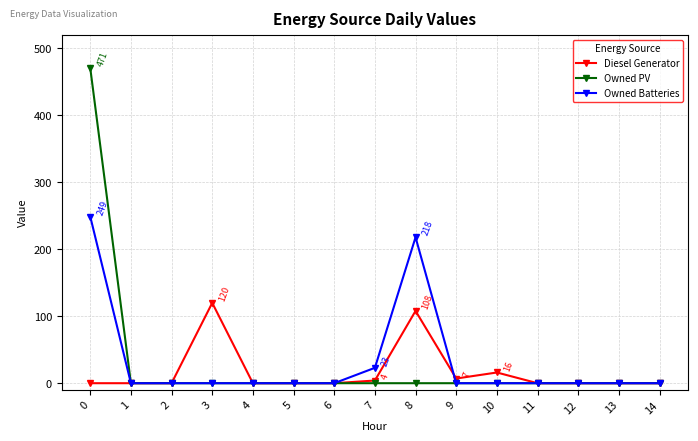

Reading left to right, what are all the values shown in this chart?

Diesel Generator: 0	0	0	120	0	0	0	4	108	7	16	0	0	0	0
Owned PV: 471	0	0	0	0	0	0	0	0	0	0	0	0	0	0
Owned Batteries: 249	0	0	0	0	0	0	23	218	0	0	0	0	0	0